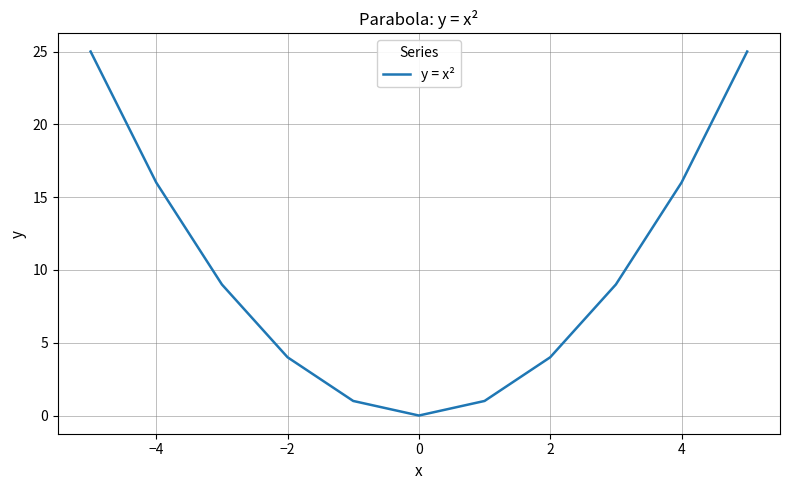

What is the difference between the maximum and minimum values?

25